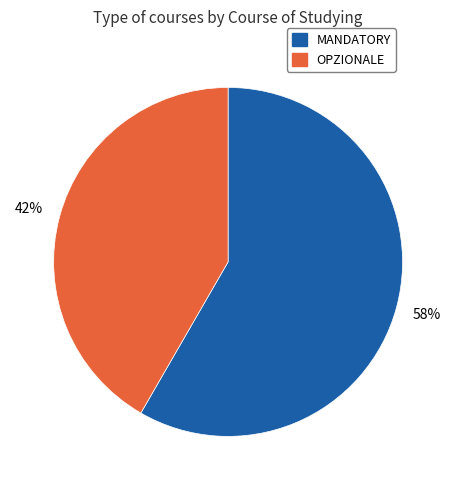

What is the smallest slice in the pie chart?

OPZIONALE